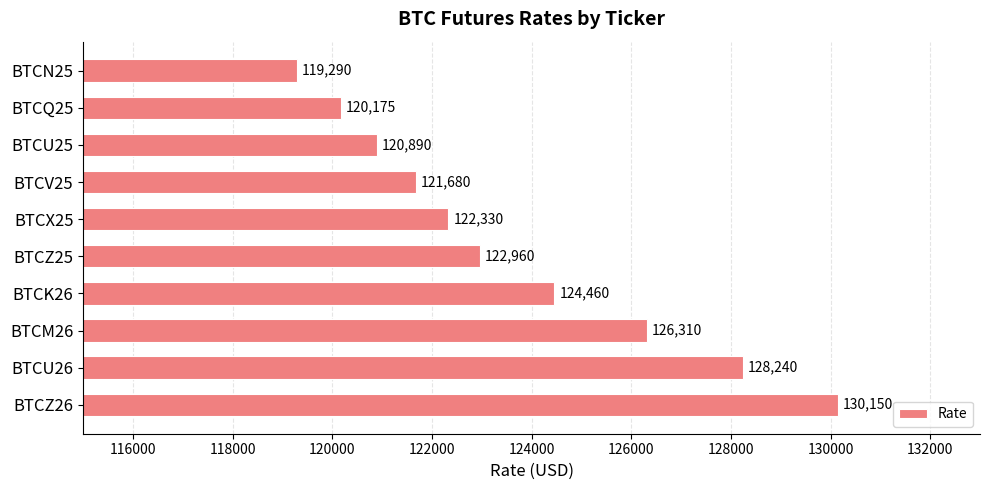

What is the sum of all values?

1236485